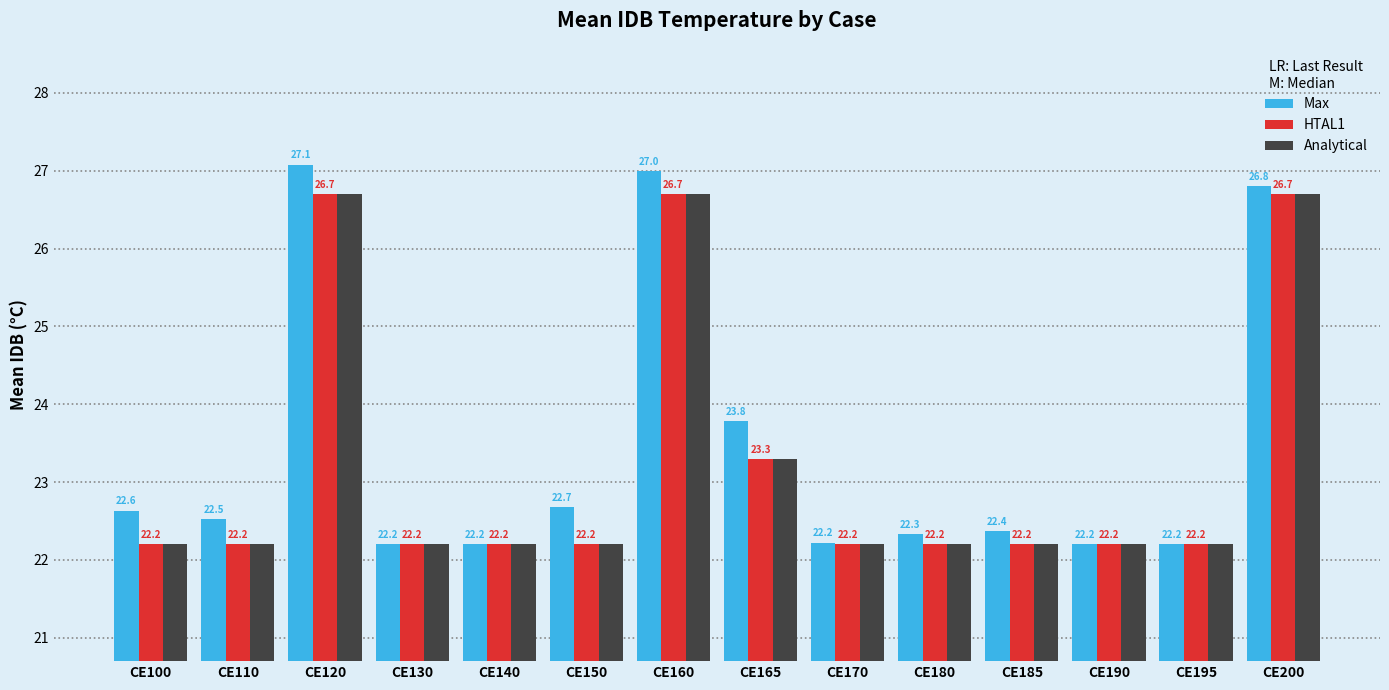

Where is HTAL1 nearest to the value 24?

CE165